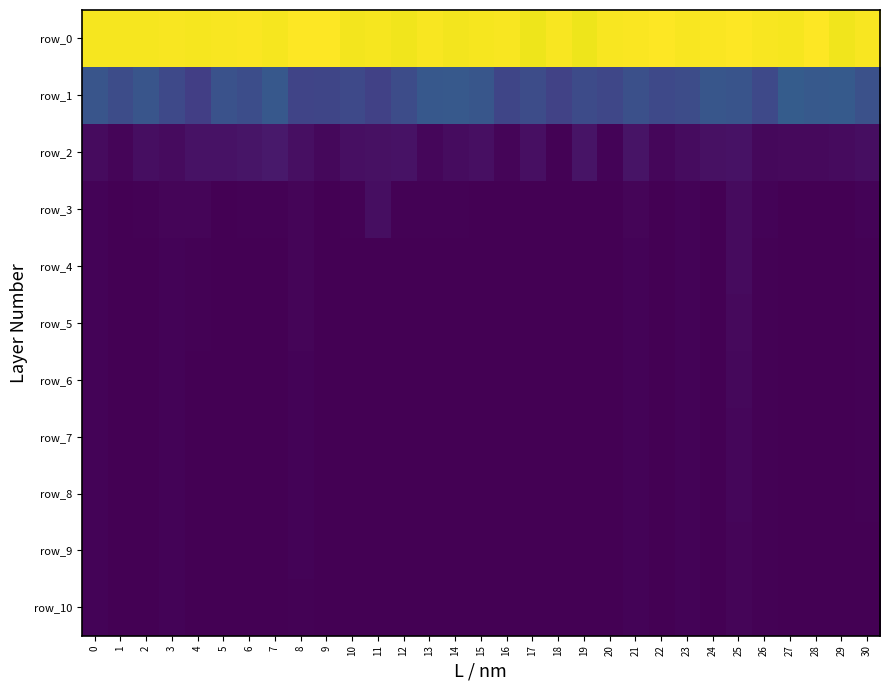

Which label corresponds to the smallest value in the chart?

15